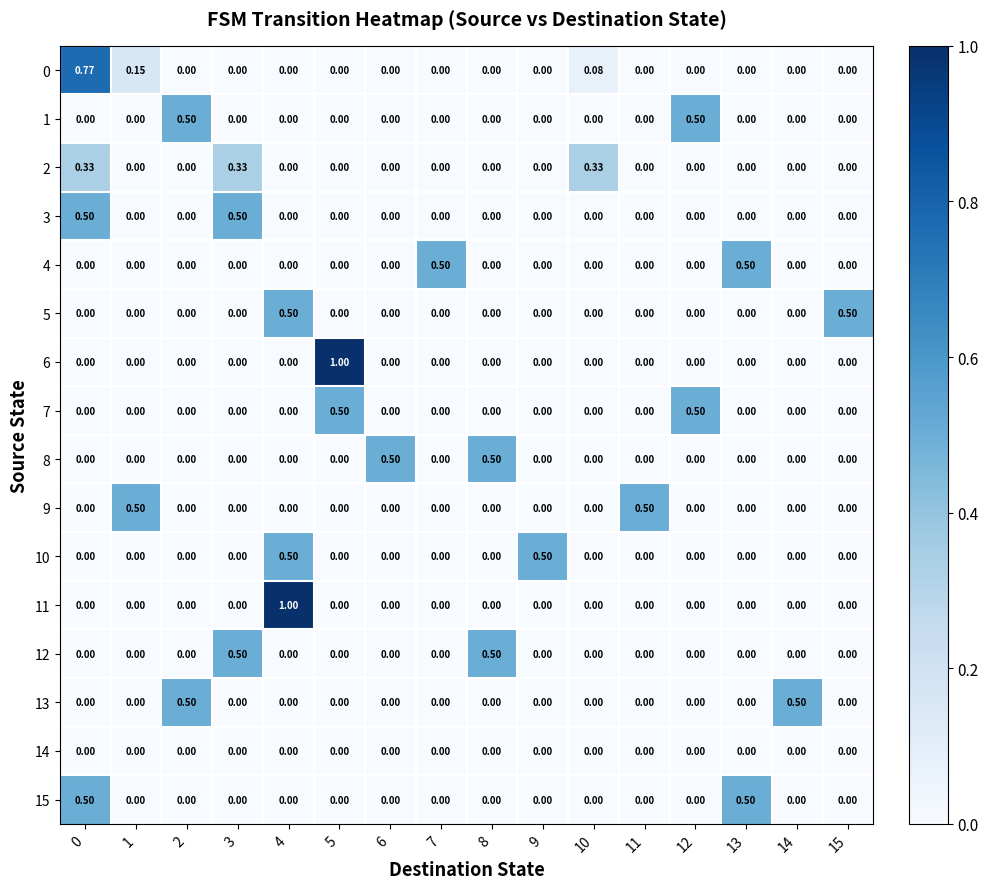

Rank the series at 1 from lowest to highest value.

1, 2, 3, 4, 5, 6, 7, 8, 10, 11, 12, 13, 14, 15, 0, 9